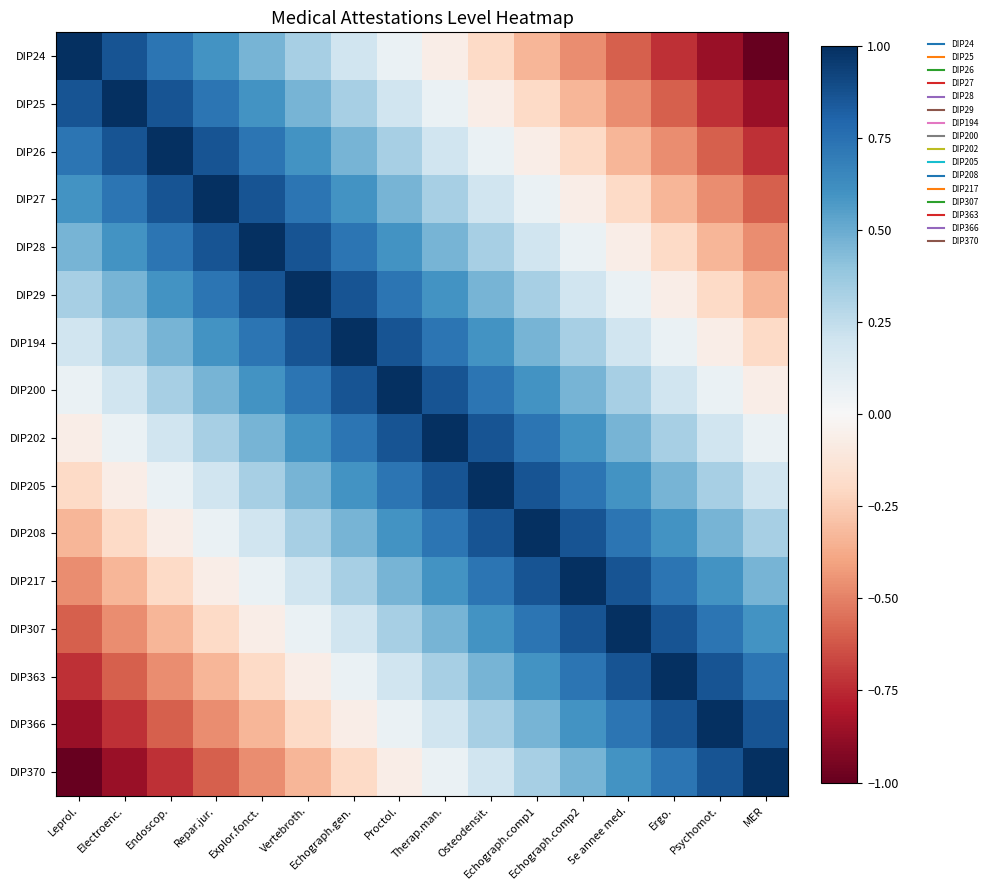

What is the total value across all series at Ergo.?

3.5